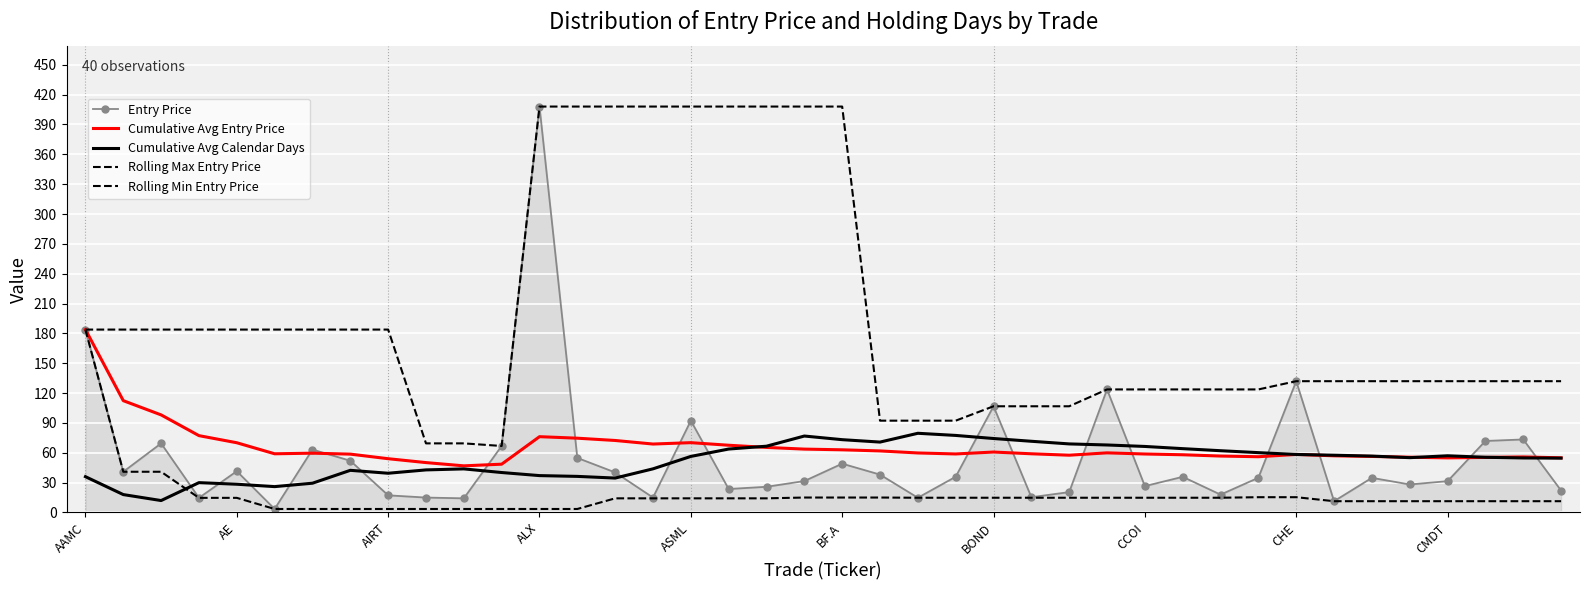

True or false: Cumulative Avg Entry Price and Rolling Min Entry Price intersect in this chart.

False